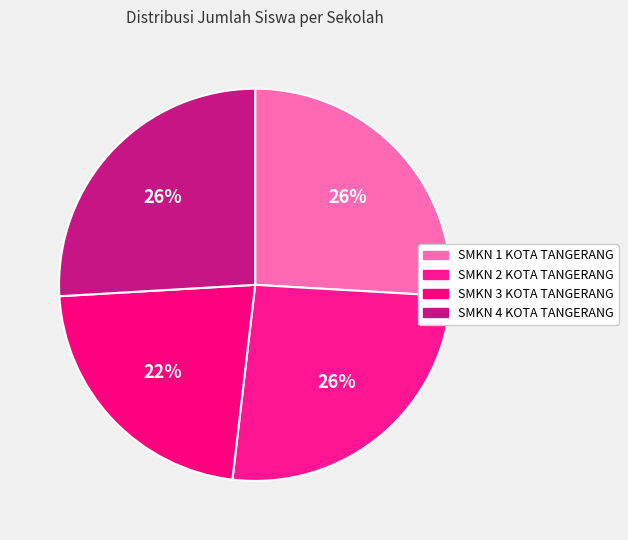

What is the largest slice in the pie chart?

SMKN 1 KOTA TANGERANG